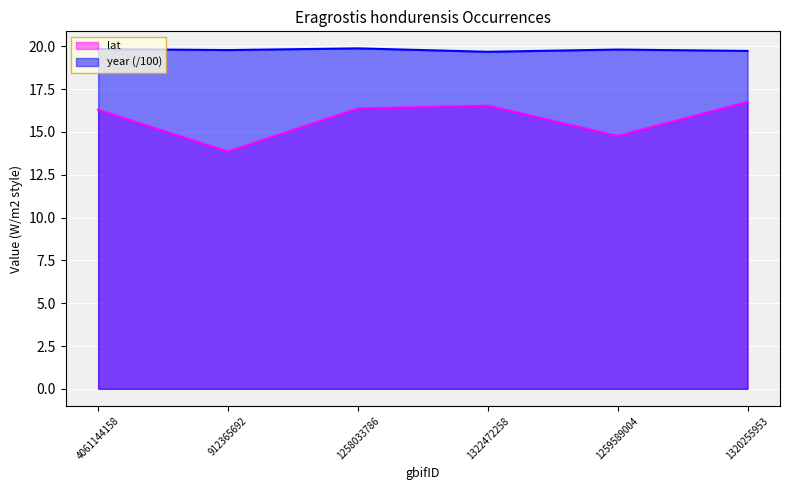

At which category is the sum across all series the highest?

1320255953